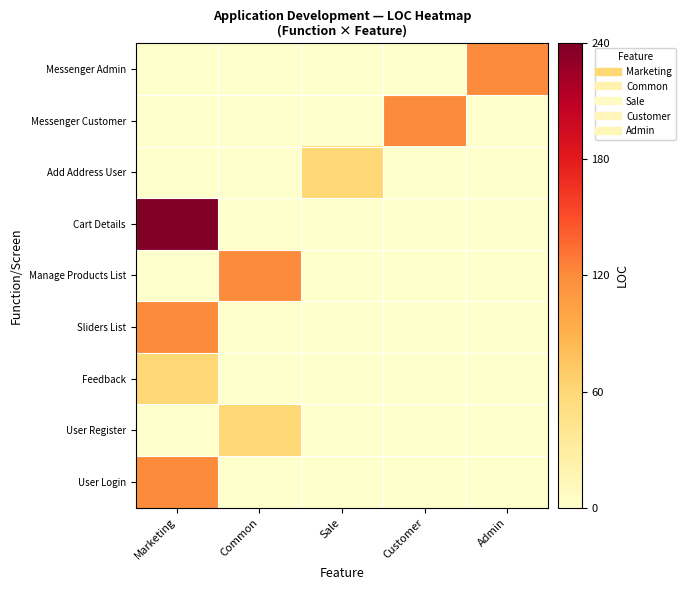

How many data points does each series have?

5